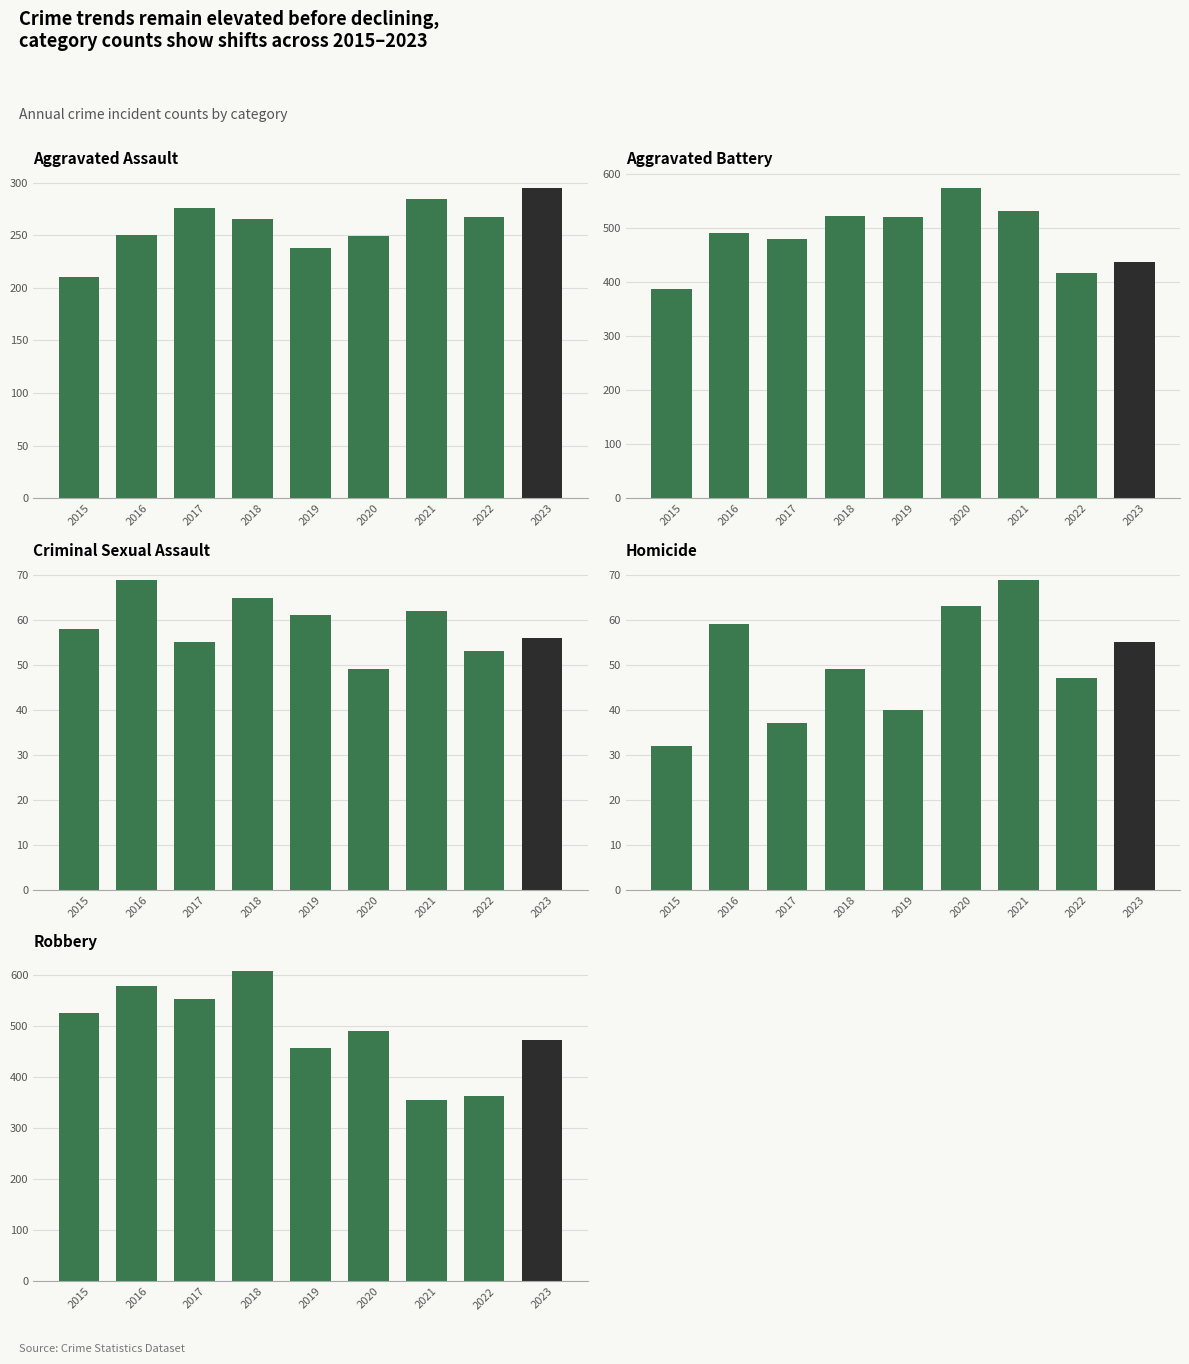

The value of Aggravated Assault at 2016 is 250. True or false?

True